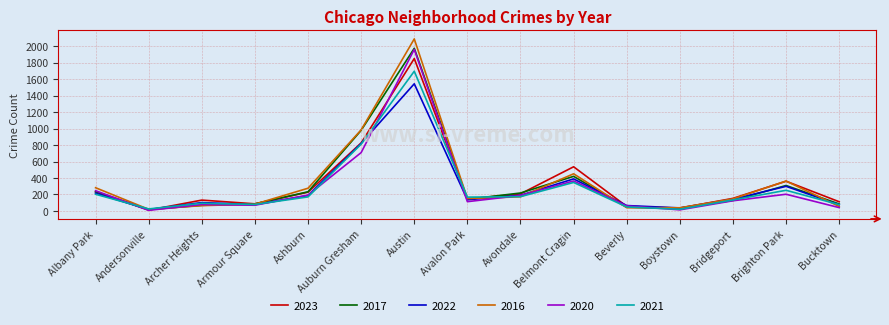

Which series has the widest spread of values?

2016